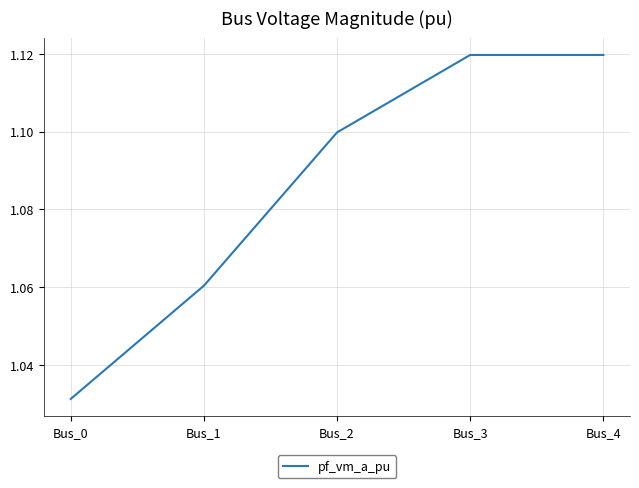

Count the number of data series in this chart.

1